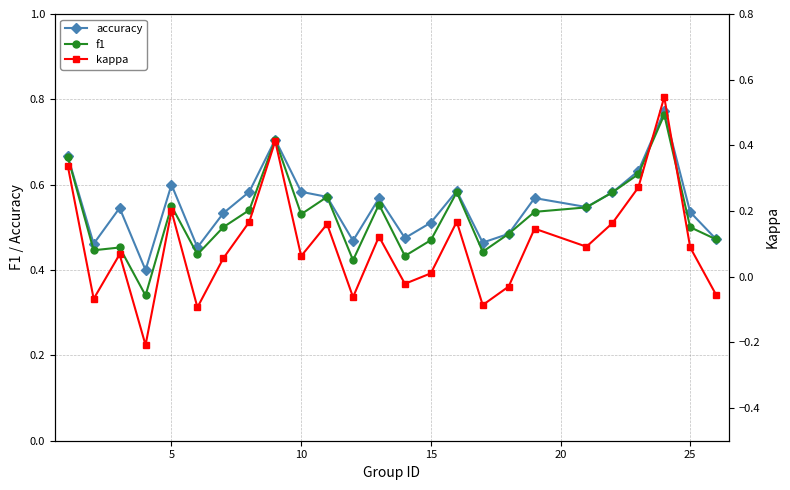

In kappa, how many points are higher than both neighbors (excluding endpoints)?

8